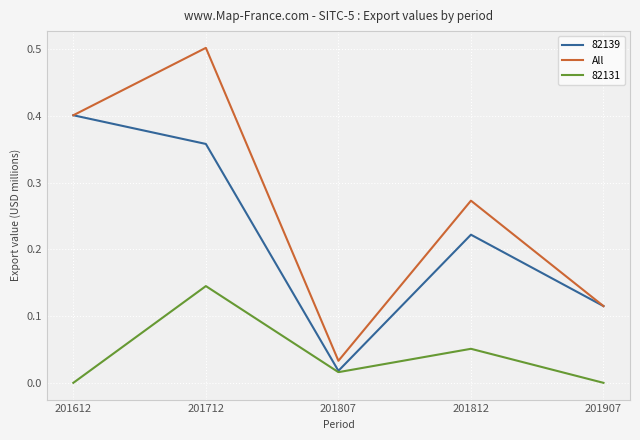

Which label corresponds to the largest value in the chart?

201712